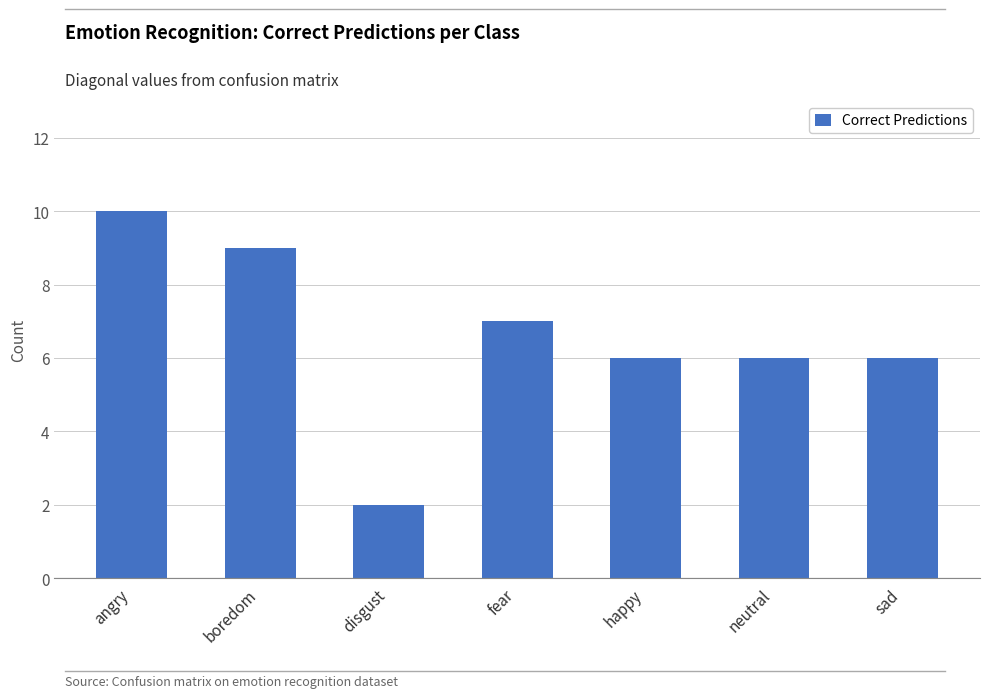

What is the sum of all values?

46